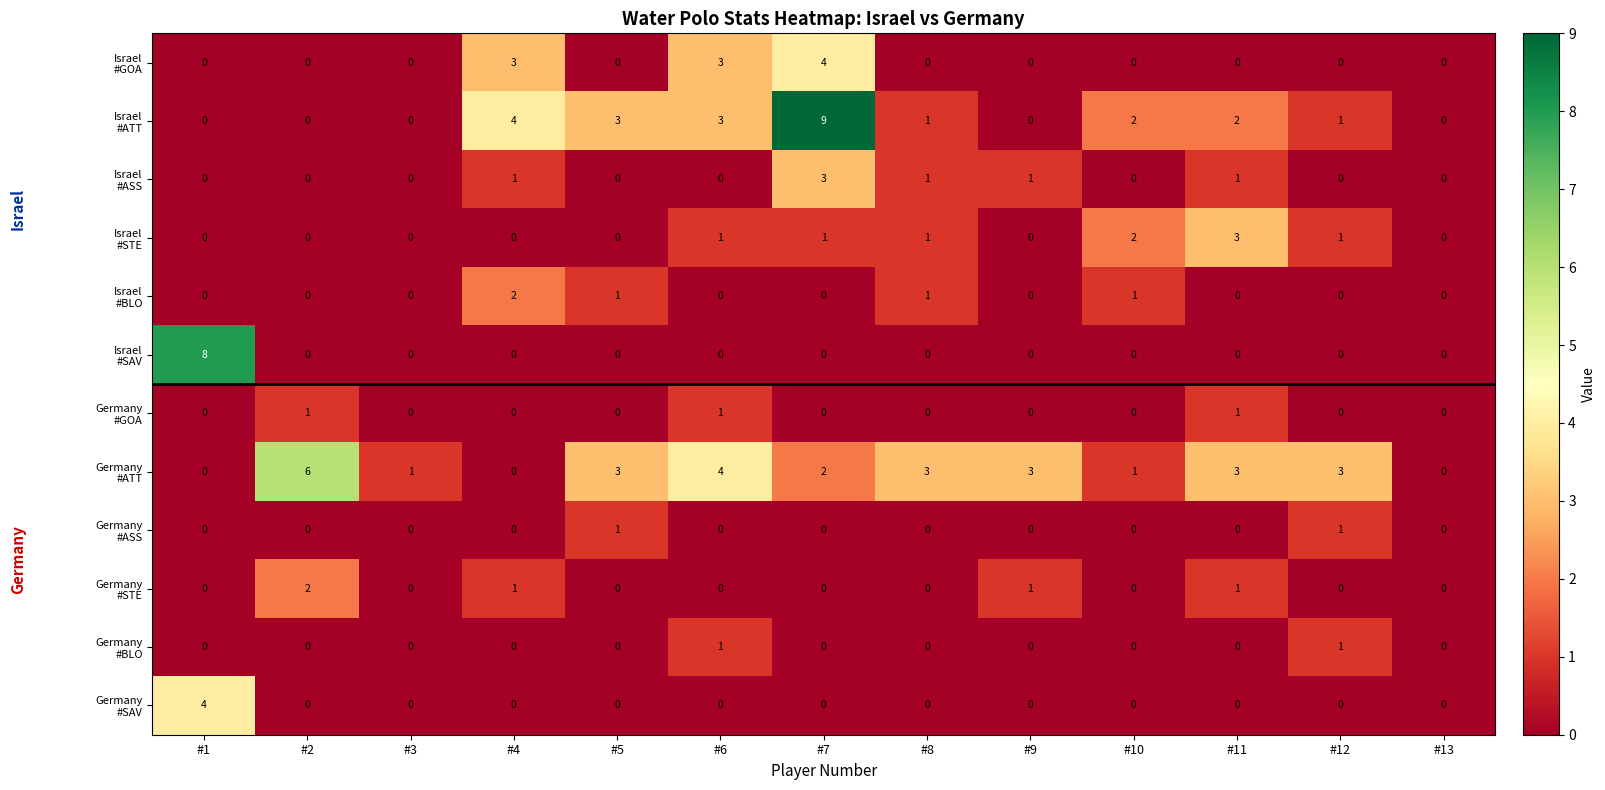

What is the spread (max minus min) of values at #4?

4